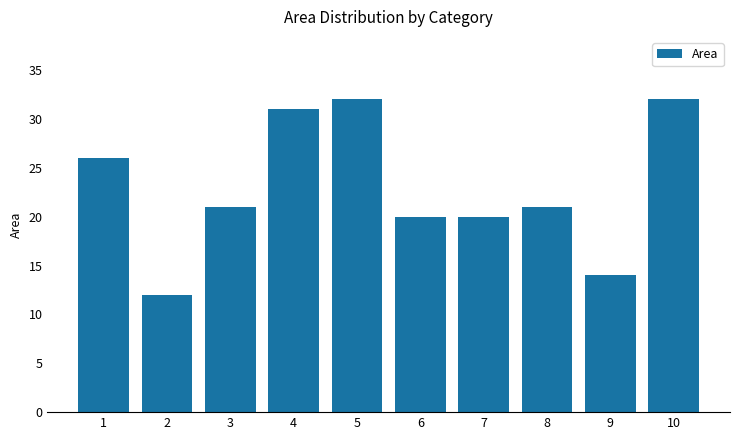

How many bars are there in total?

10